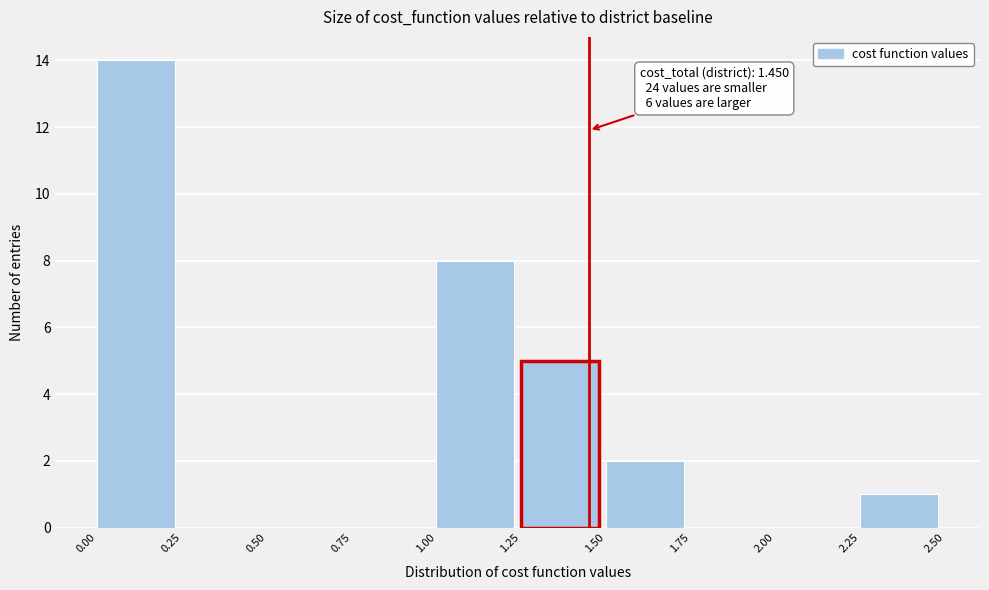

Over which range of the x-axis is the bar tallest?

0.00 to 0.25